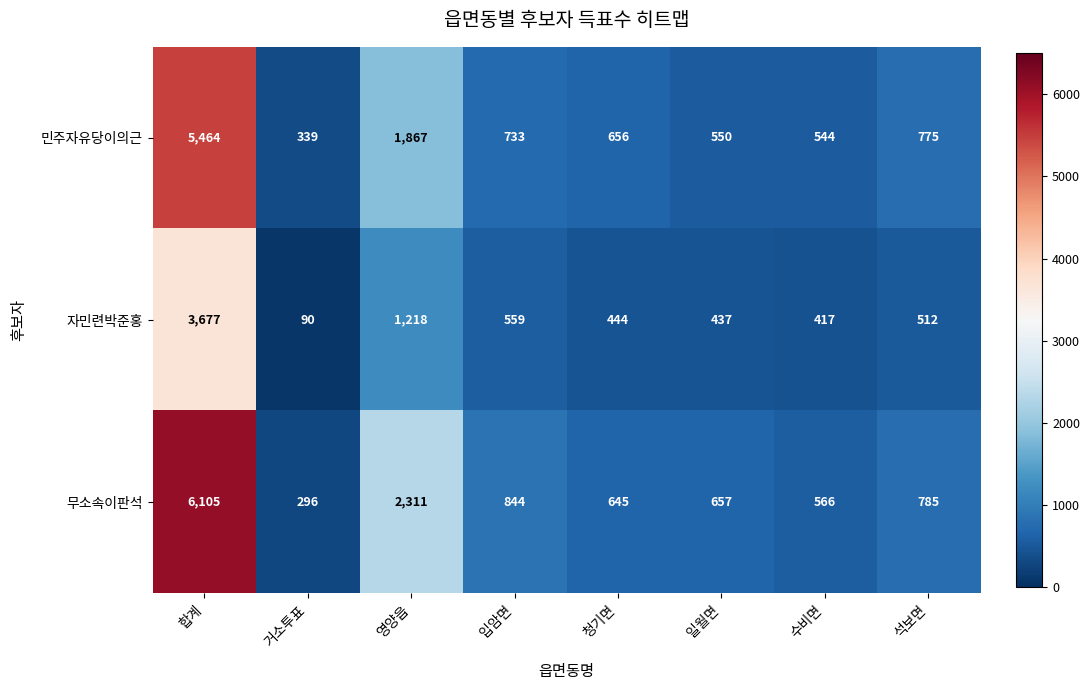

At 석보면, list the series in order from largest to smallest.

무소속이판석, 민주자유당이의근, 자민련박준홍